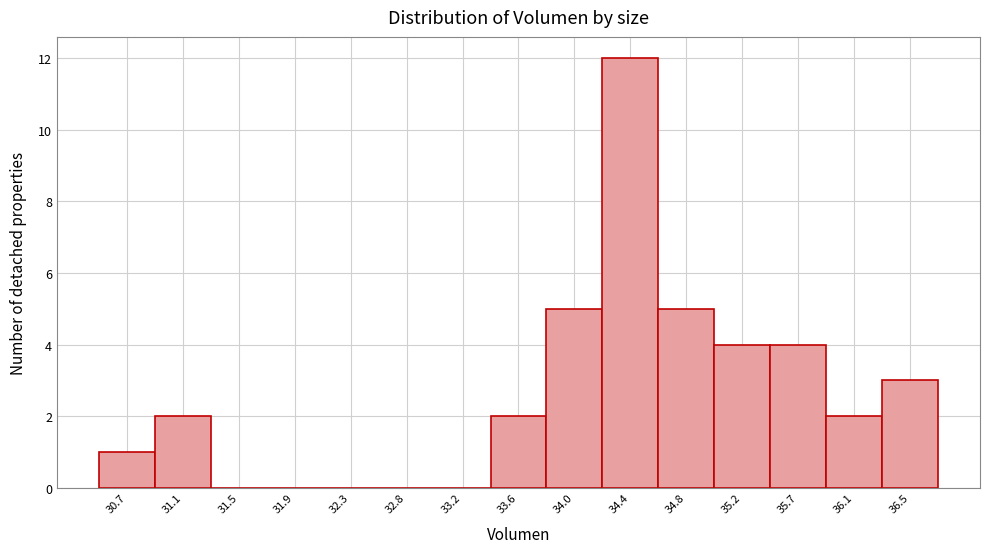

Reading left to right, what are all the values shown in this chart?

30.7=1	31.1=2	31.5=0	31.9=0	32.3=0	32.8=0	33.2=0	33.6=2	34.0=5	34.4=12	34.8=5	35.2=4	35.7=4	36.1=2	36.5=3